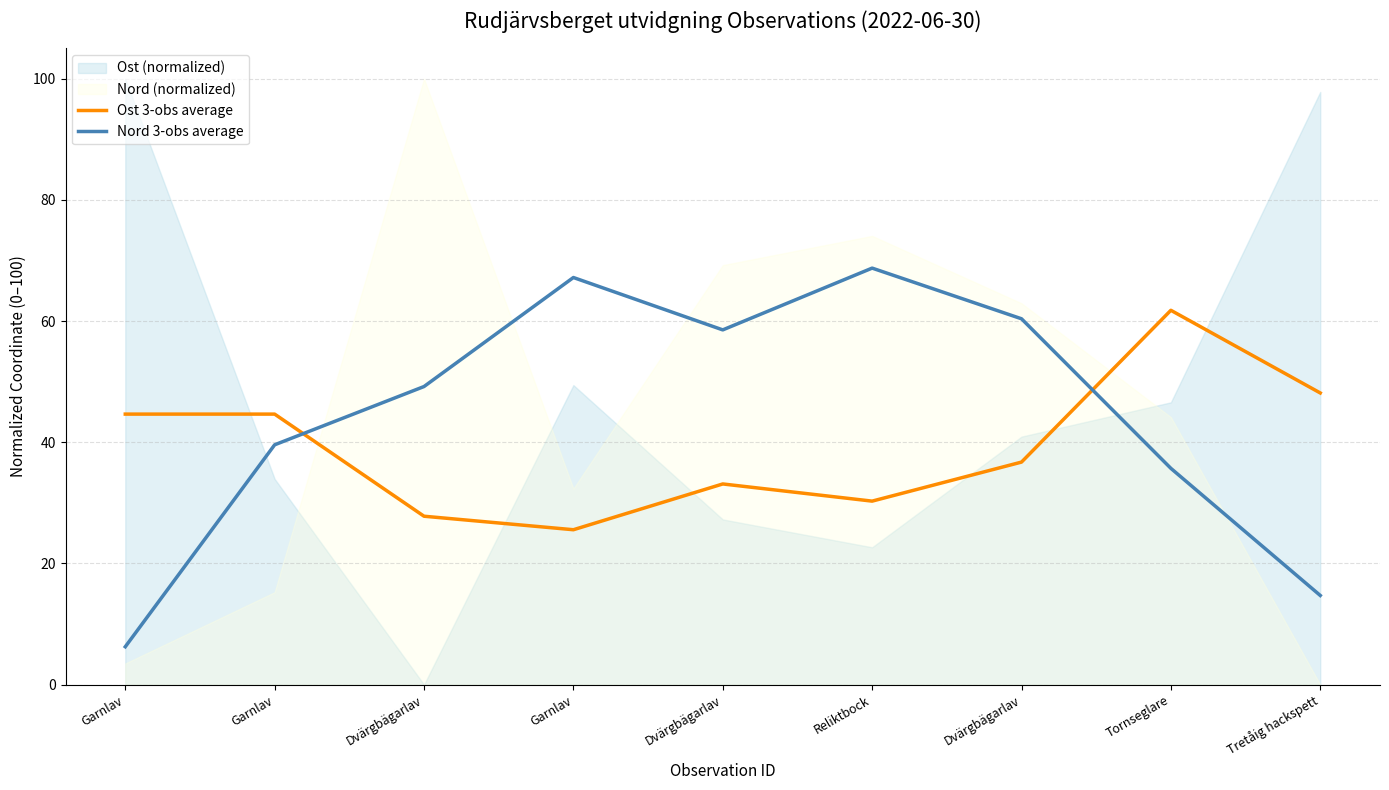

At which category is the sum across all series the highest?

Reliktbock